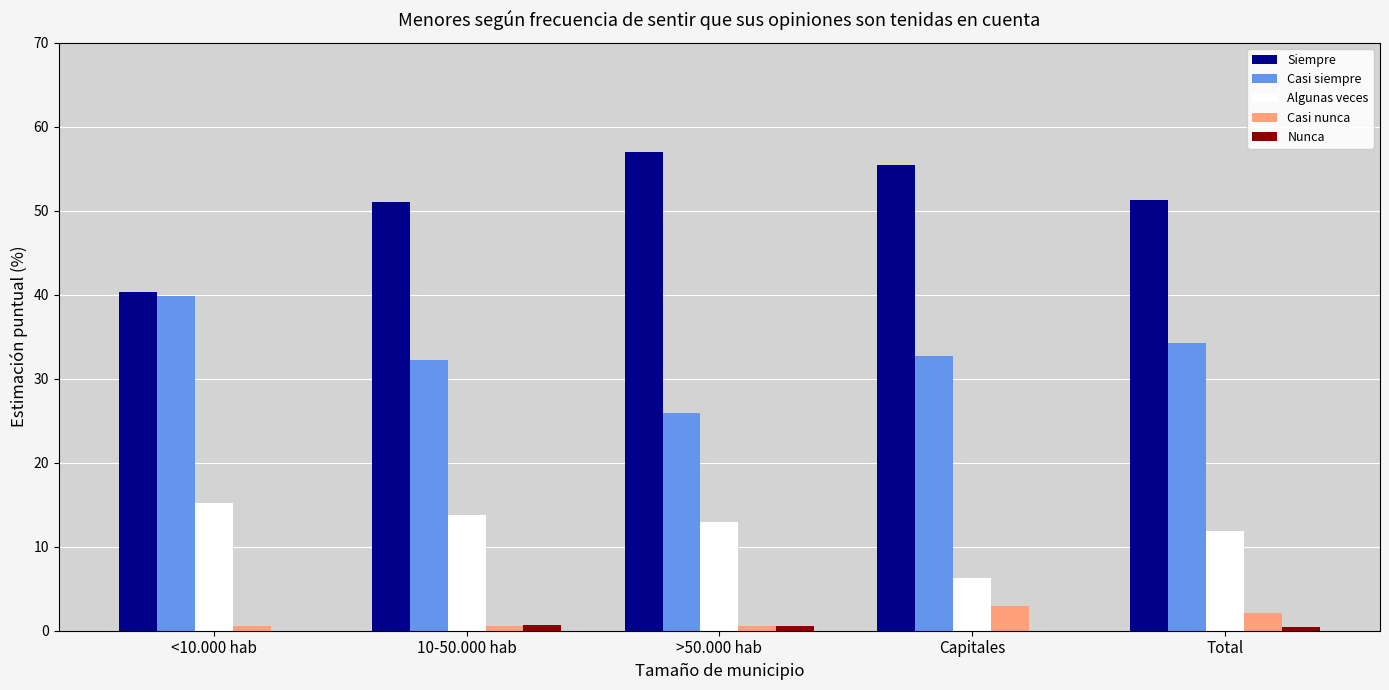

Which category has the highest value across all series?

>50.000 hab